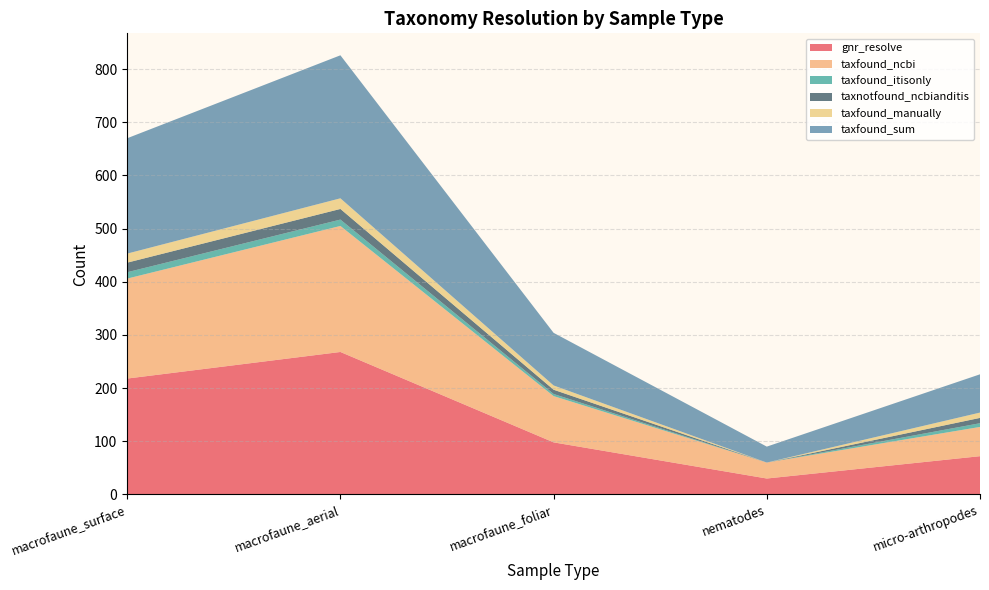

Reading left to right, transcribe all the data shown in this chart.

gnr_resolve: macrofaune_surface=218	macrofaune_aerial=268	macrofaune_foliar=98	nematodes=30	micro-arthropodes=72
taxfound_ncbi: macrofaune_surface=188	macrofaune_aerial=237	macrofaune_foliar=87	nematodes=30	micro-arthropodes=55
taxfound_itisonly: macrofaune_surface=12	macrofaune_aerial=12	macrofaune_foliar=4	nematodes=0	micro-arthropodes=7
taxnotfound_ncbianditis: macrofaune_surface=18	macrofaune_aerial=20	macrofaune_foliar=8	nematodes=0	micro-arthropodes=10
taxfound_manually: macrofaune_surface=17	macrofaune_aerial=20	macrofaune_foliar=8	nematodes=0	micro-arthropodes=10
taxfound_sum: macrofaune_surface=217	macrofaune_aerial=269	macrofaune_foliar=99	nematodes=30	micro-arthropodes=72